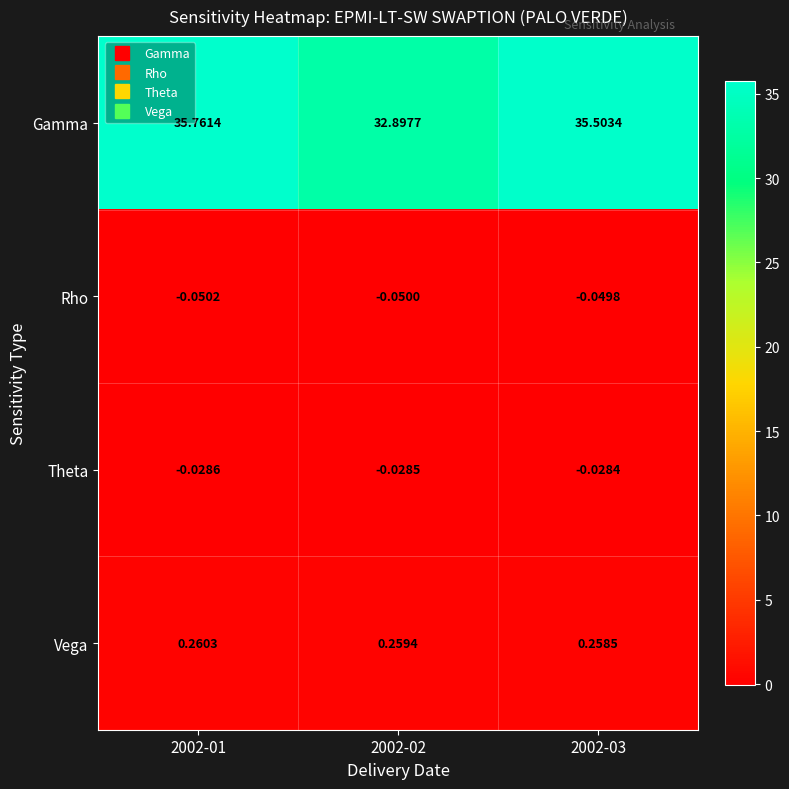

Between 2002-02 and 2002-03, which series saw the biggest shift?

Gamma